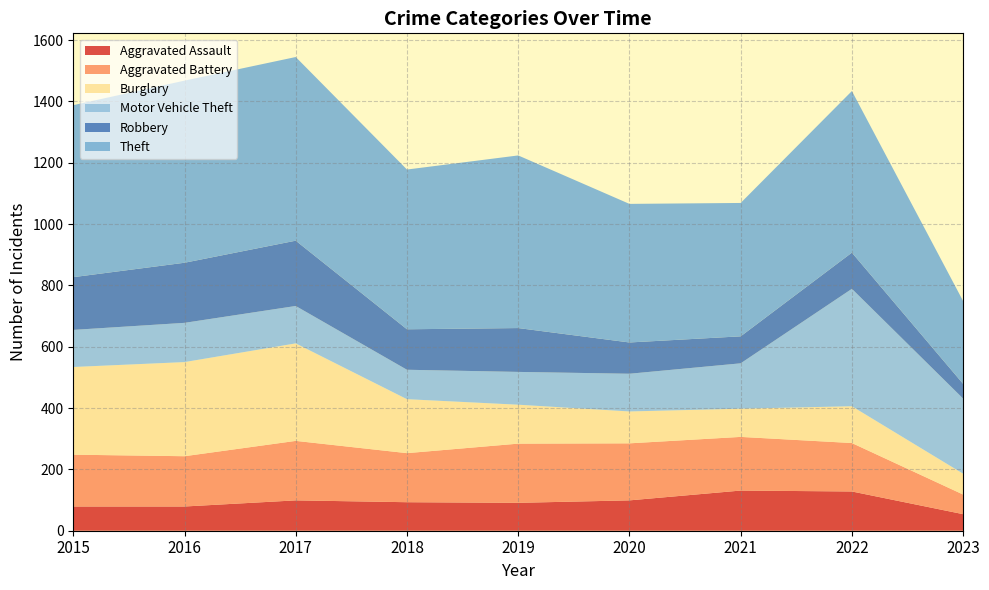

Reading left to right, transcribe all the data shown in this chart.

Aggravated Assault: 79	79	99	93	91	99	131	128	54
Aggravated Battery: 169	164	194	160	193	186	175	158	64
Burglary: 286	307	318	176	127	104	92	120	68
Motor Vehicle Theft: 121	128	122	96	107	123	148	383	245
Robbery: 172	196	213	132	143	102	88	118	48
Theft: 561	594	599	521	563	452	435	527	270